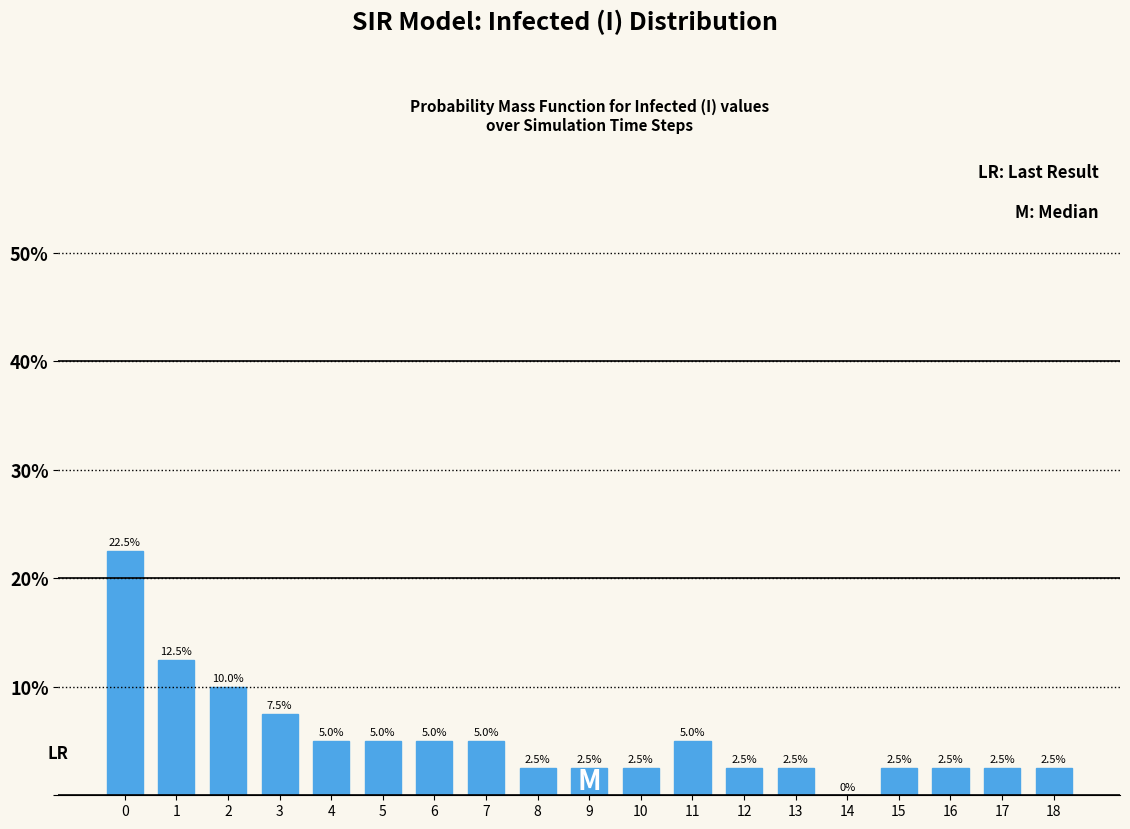

Reading left to right, transcribe all the data shown in this chart.

0=22.5	1=12.5	2=10.0	3=7.5	4=5.0	5=5.0	6=5.0	7=5.0	8=2.5	9=2.5	10=2.5	11=5.0	12=2.5	13=2.5	14=0.0	15=2.5	16=2.5	17=2.5	18=2.5